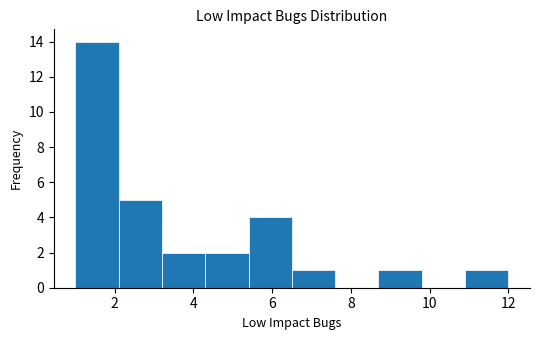

Reading left to right, list every bar in this chart as the range it spans on the x-axis followed by its height. Neither the bar edges nor the heights are printed on the chart, so give them approximately, as read against the axes.

1.0 to 2.1: 14
2.1 to 3.2: 5
3.2 to 4.3: 2
4.3 to 5.4: 2
5.4 to 6.5: 4
6.5 to 7.6: 1
7.6 to 8.7: 0
8.7 to 9.8: 1
9.8 to 10.9: 0
10.9 to 12.0: 1